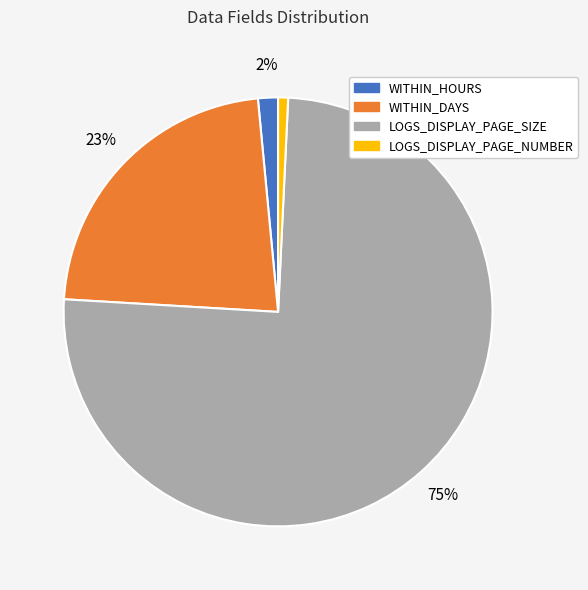

What percentage is the WITHIN_DAYS slice, to the nearest percent?

23%